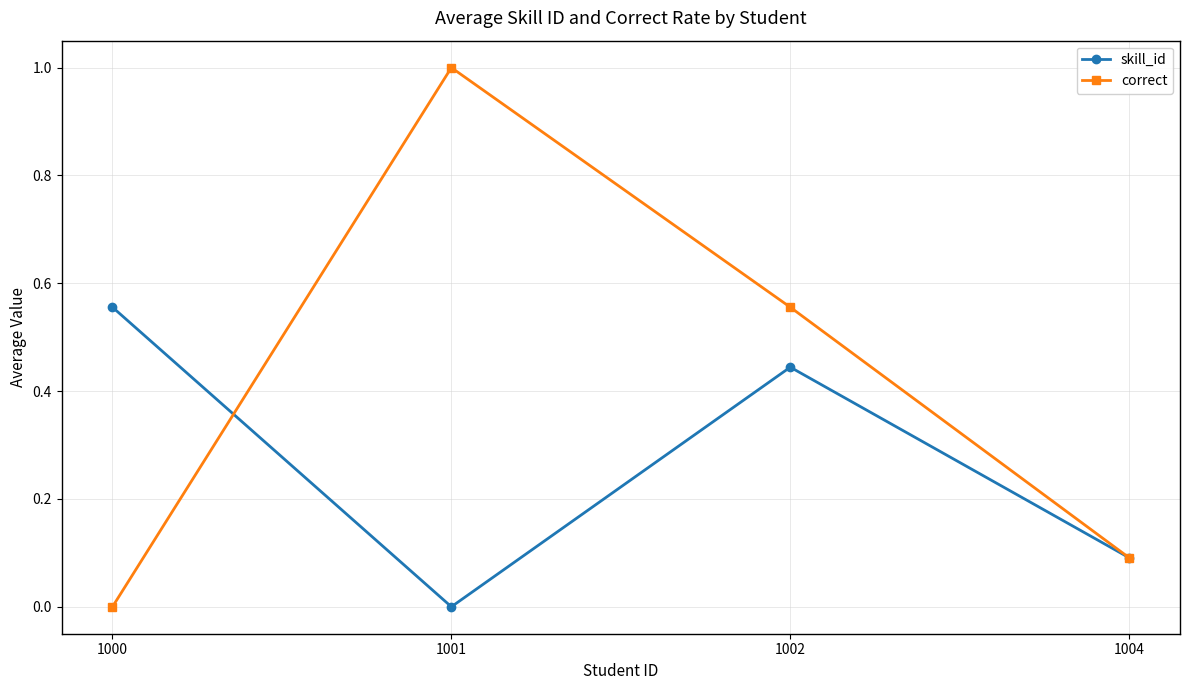

Is it true that correct equals 1.0 at 1001?

True